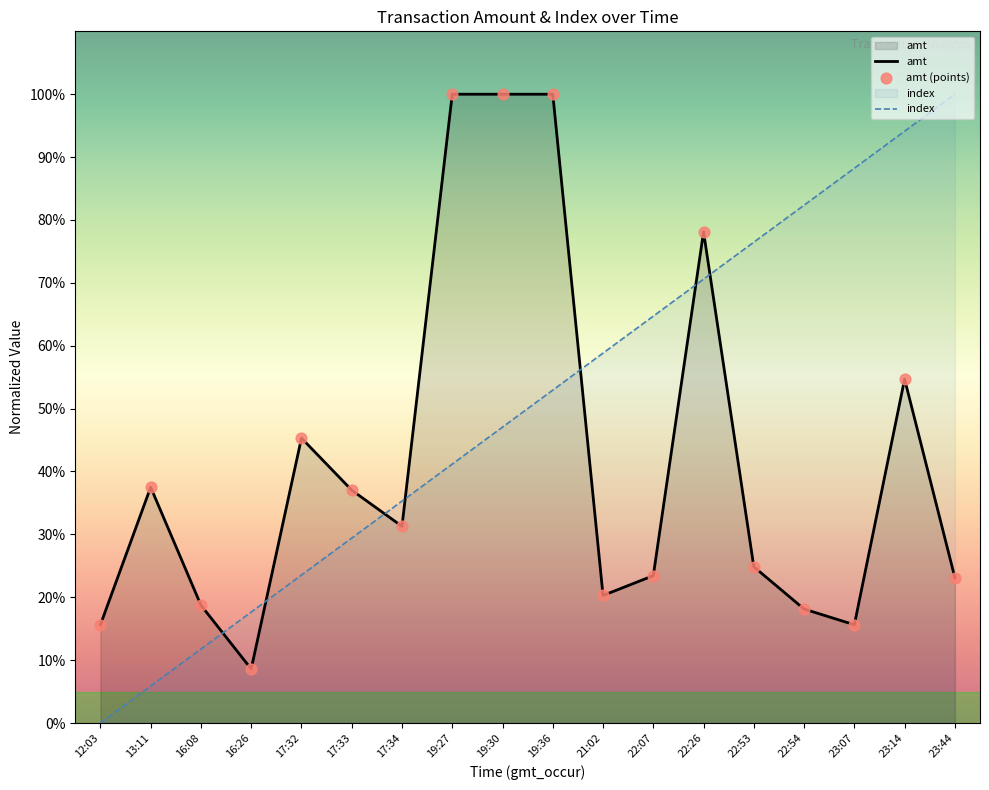

What are all the series names shown in the legend?

amt, index